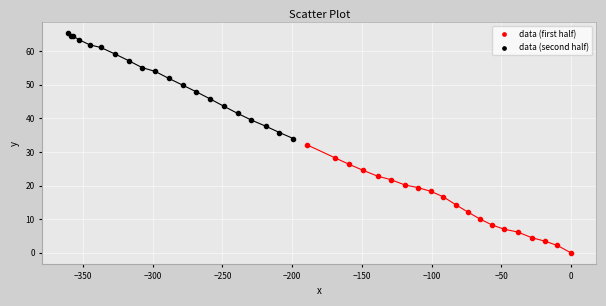

Which series has the widest spread of Y values?

data (first half)